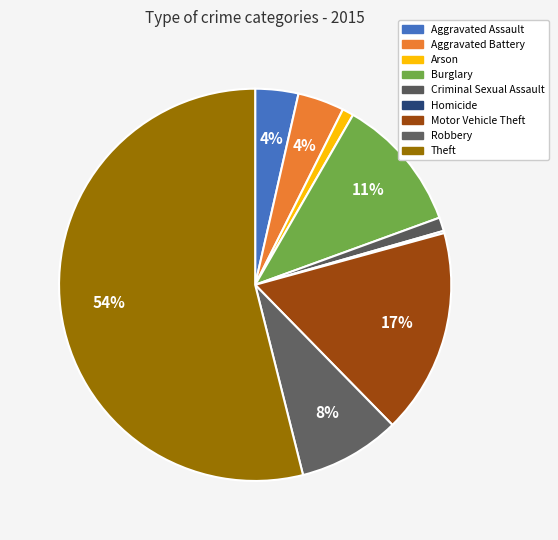

The Arson slice represents 1% of the pie. True or false?

True